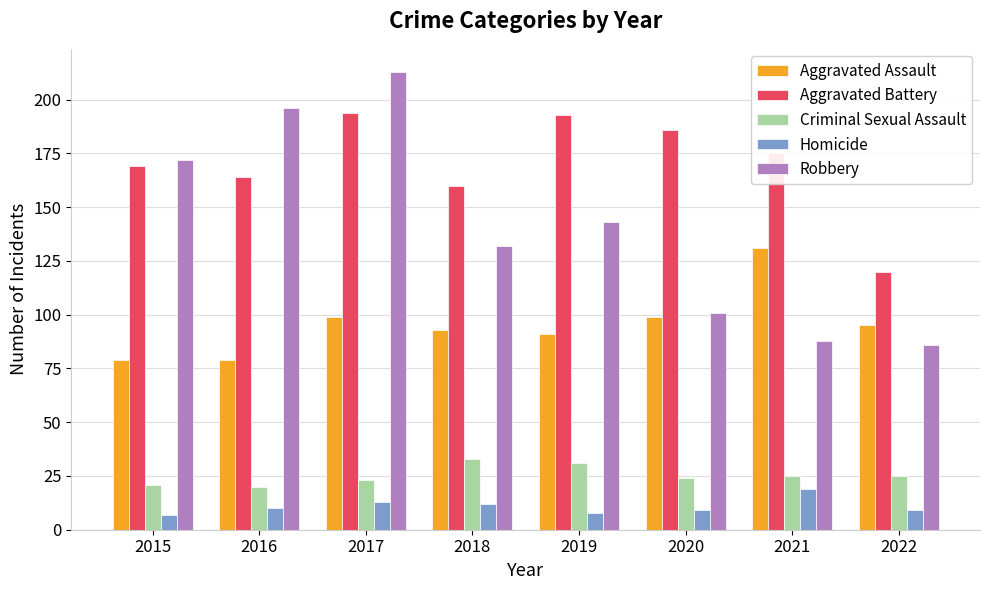

What is the sum of the Homicide values at 2019 and 2016?

18